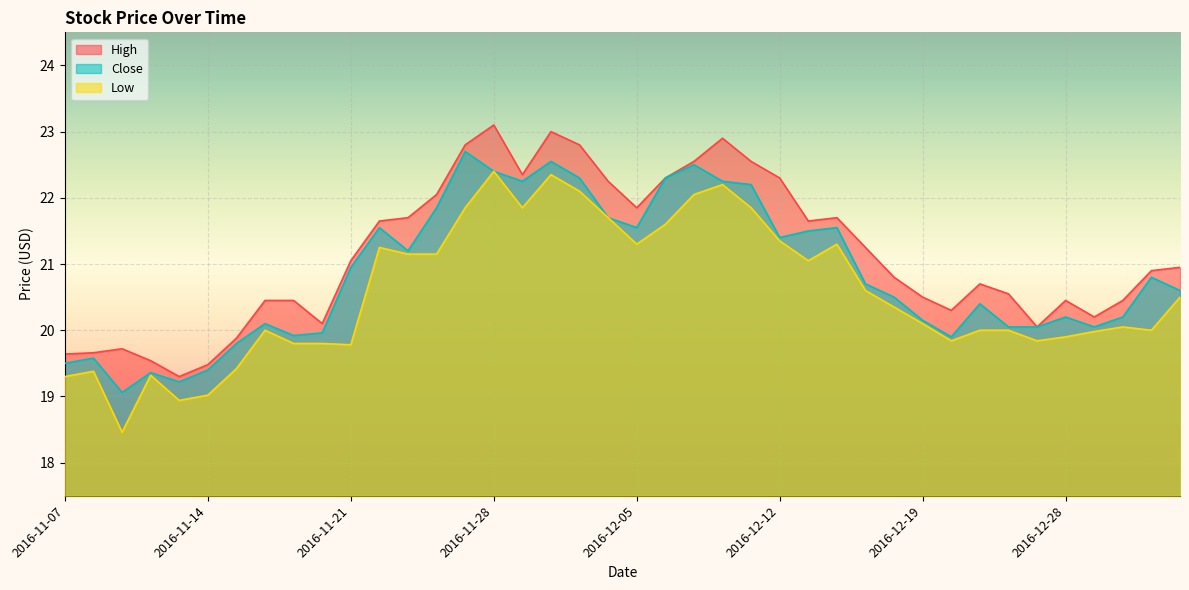

What is the maximum value for High?

23.1